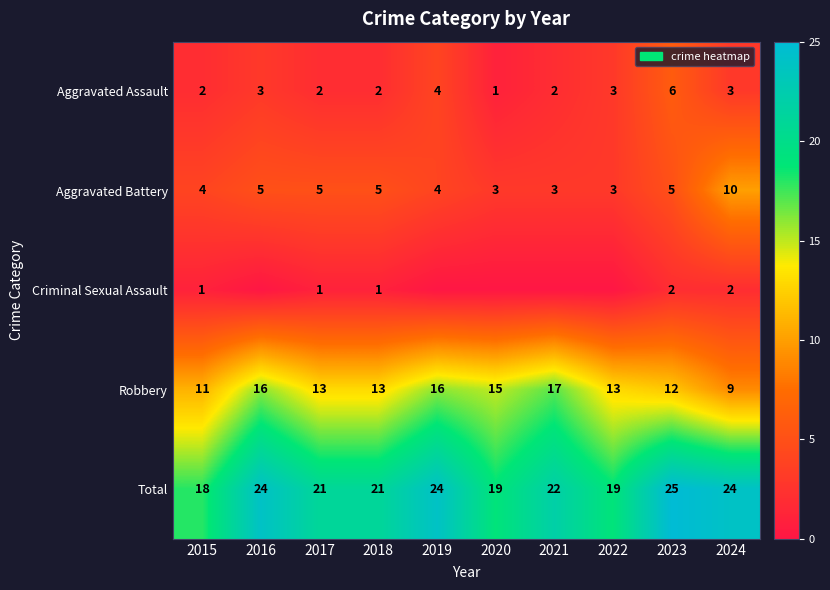

Read the Total value at 2016.

24